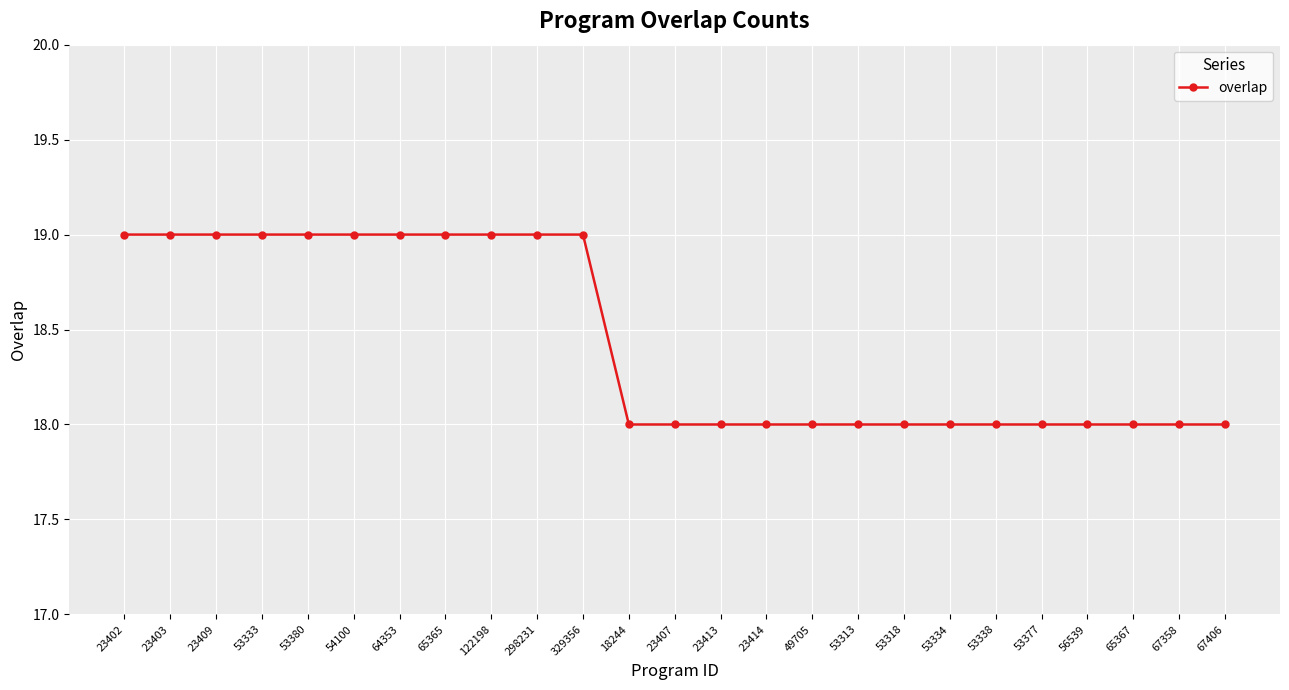

What is the smallest value displayed?

18